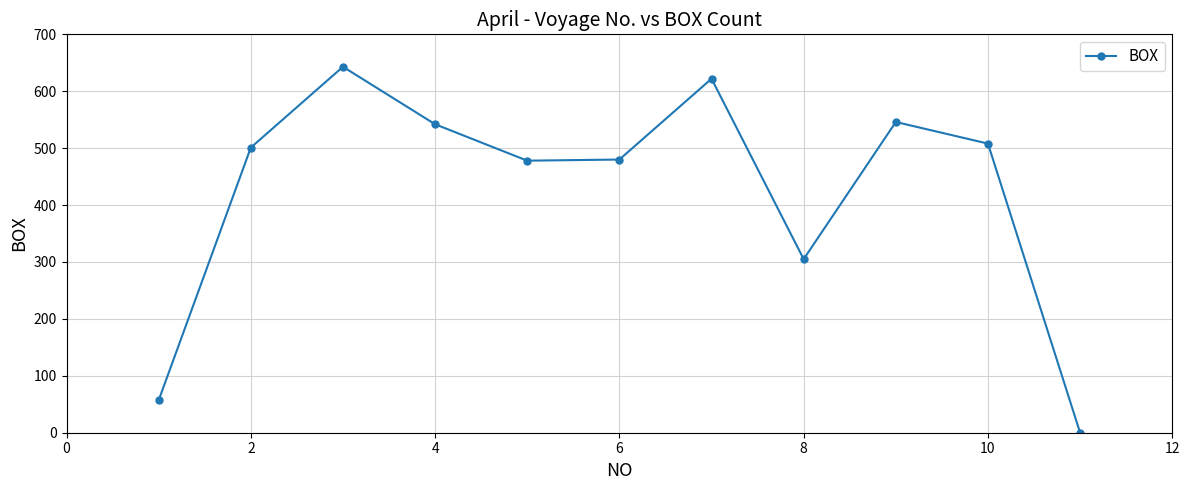

What is the value of the 9th point from the left?

546